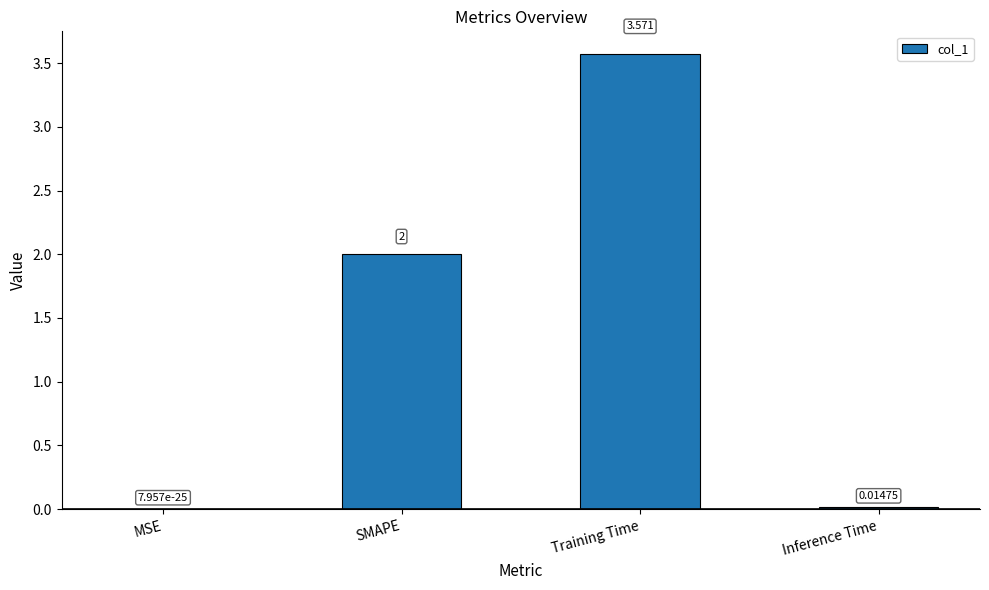

Are the bars horizontal?

No